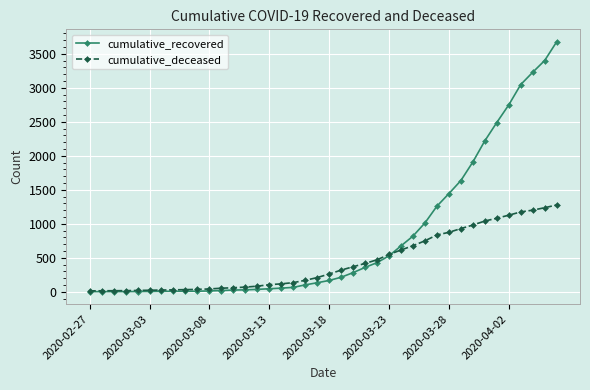

After their last crossing, which series has the higher values: cumulative_deceased or cumulative_recovered?

cumulative_recovered